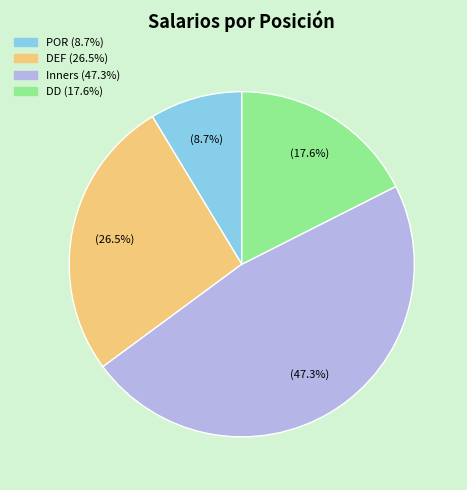

Does any single category account for the majority?

No